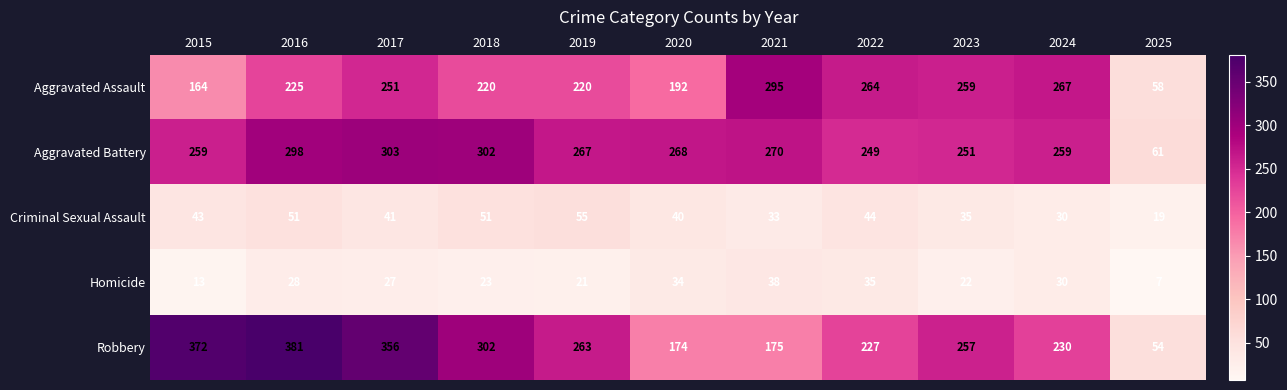

What is the approximate value of Criminal Sexual Assault at 2022?

44